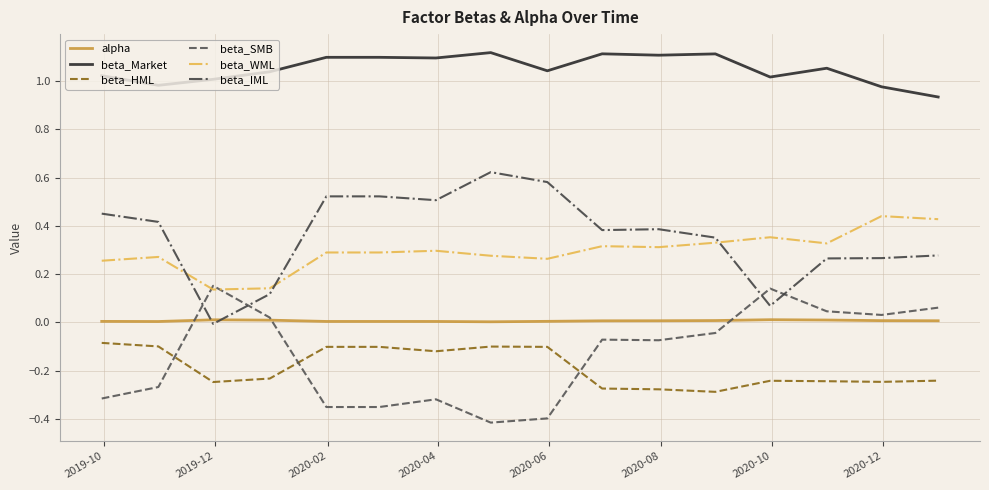

True or false: beta_SMB and beta_Market cross at least once.

False